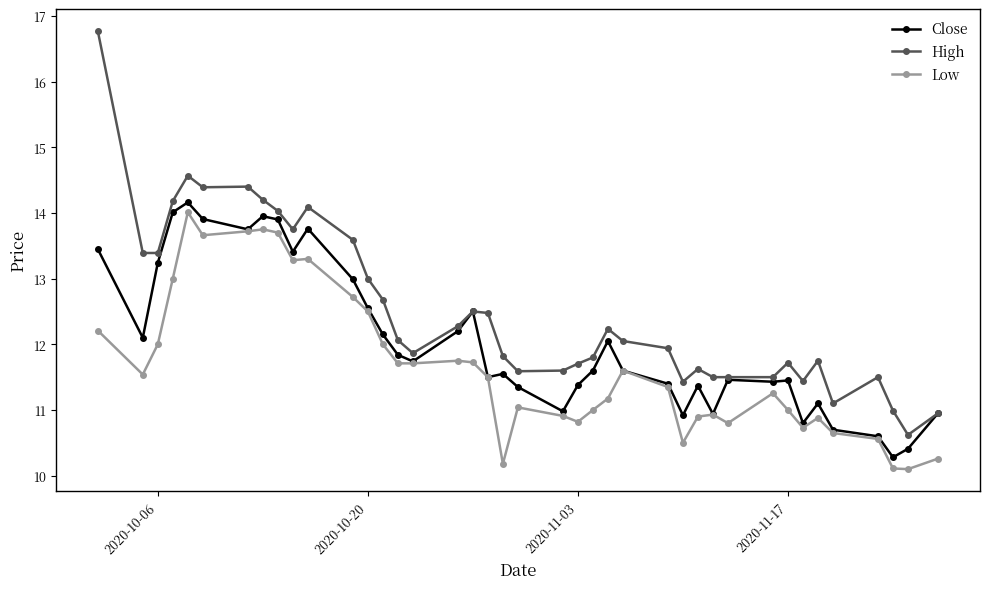

What is the value of the Low point at the 31st from the left?

10.8